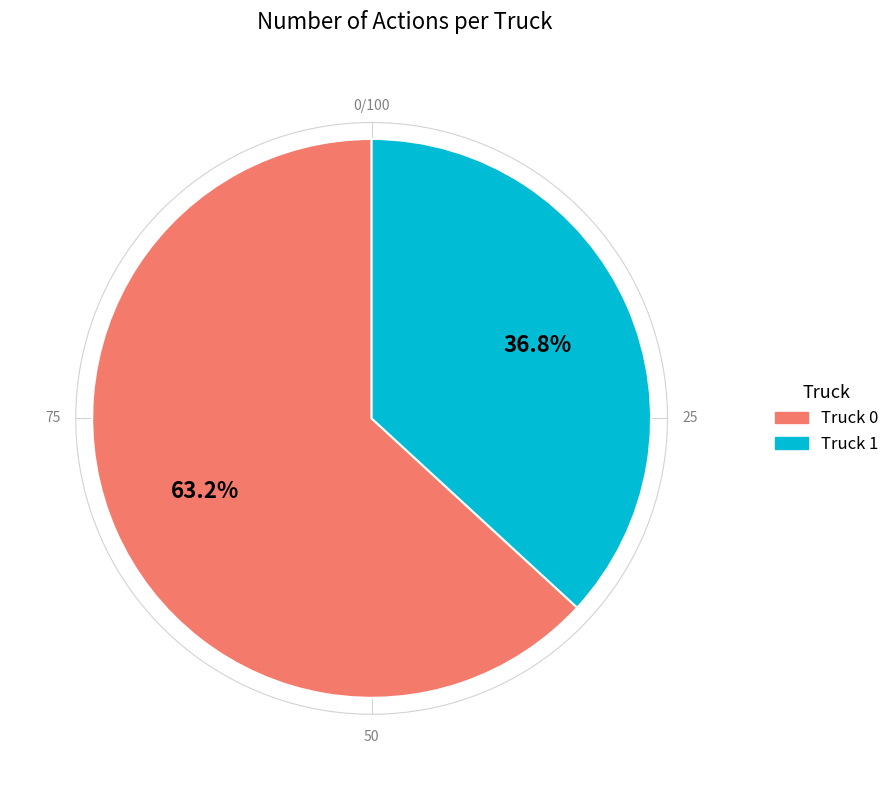

True or false: Truck 0 accounts for 63% of the total.

True